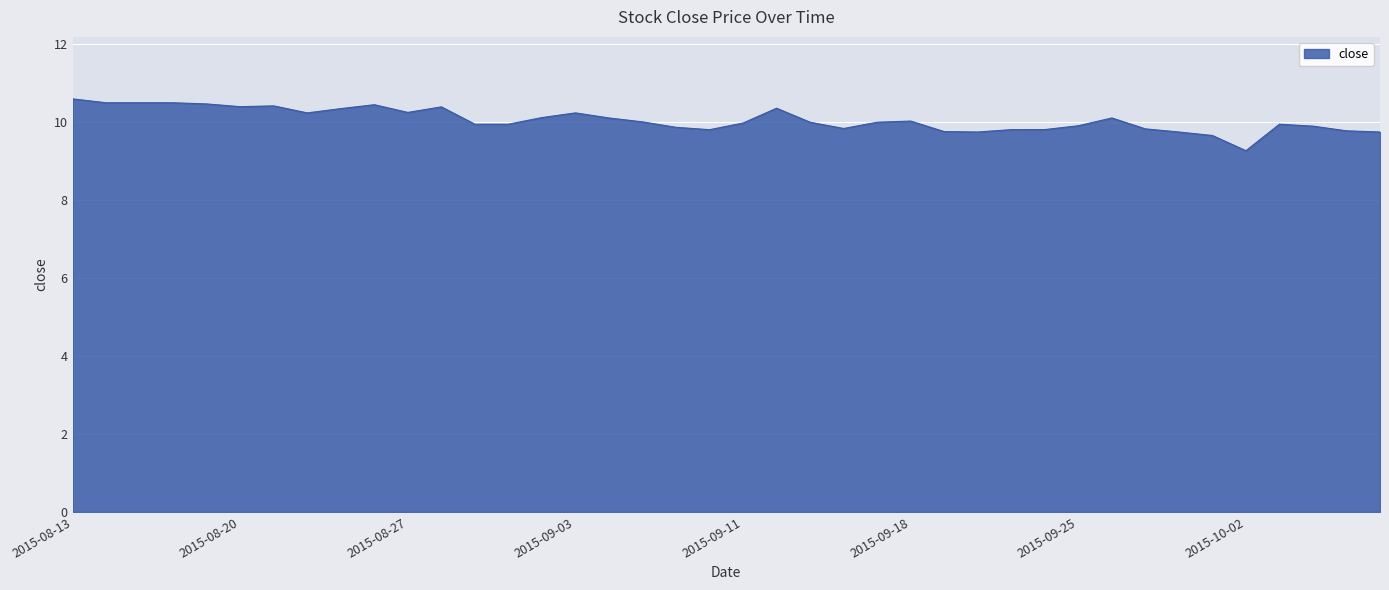

What is the difference between the maximum and minimum values?

1.3